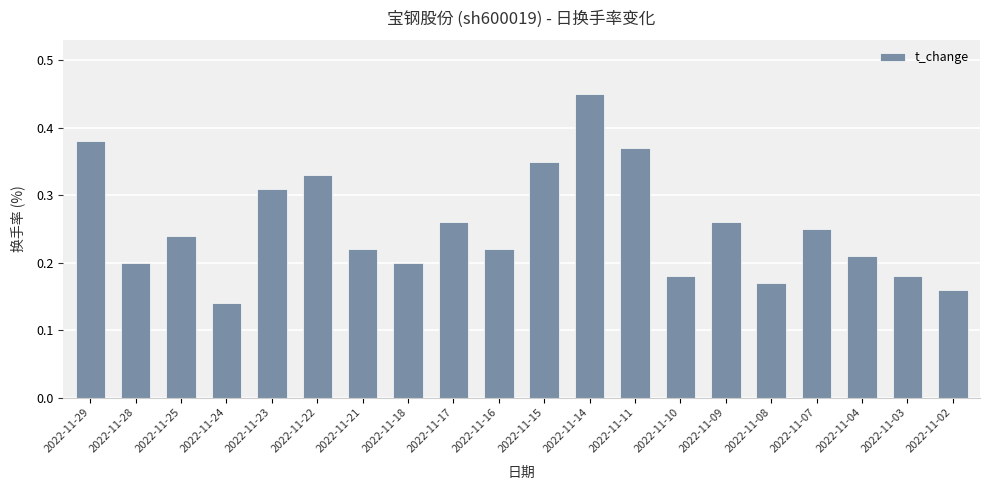

Count the number of data series in this chart.

1